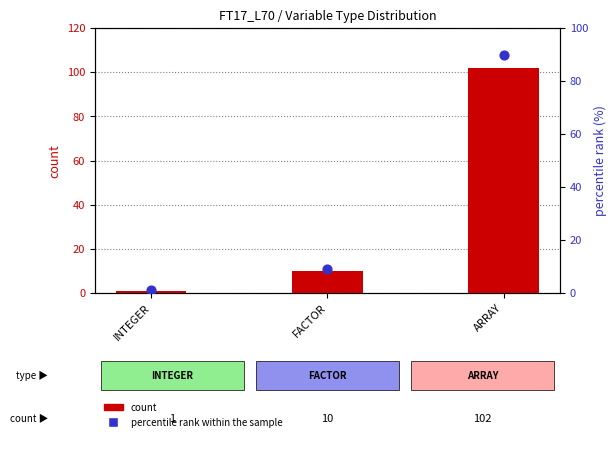

Which series has the largest total across all categories?

count